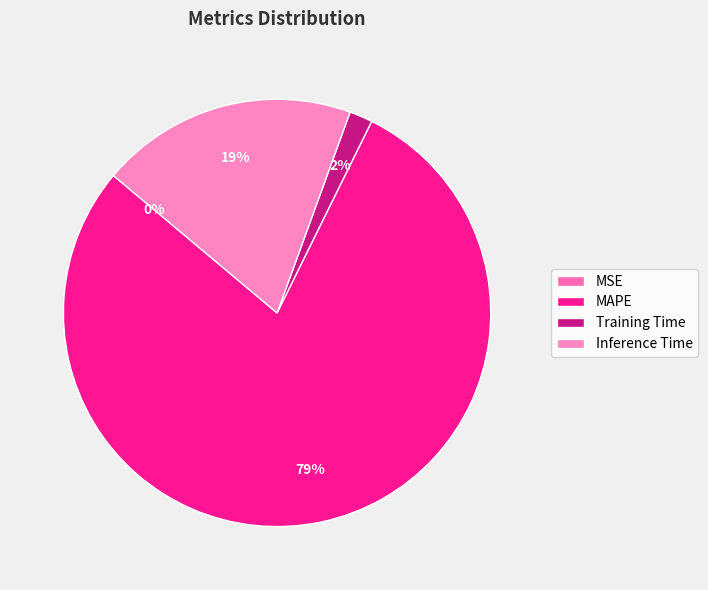

Does MAPE account for over 50% of the chart?

Yes